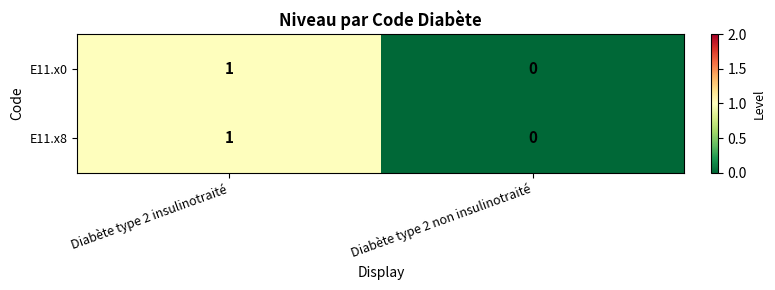

Reading left to right, extract all data points from this chart.

E11.x0: 1	0
E11.x8: 1	0